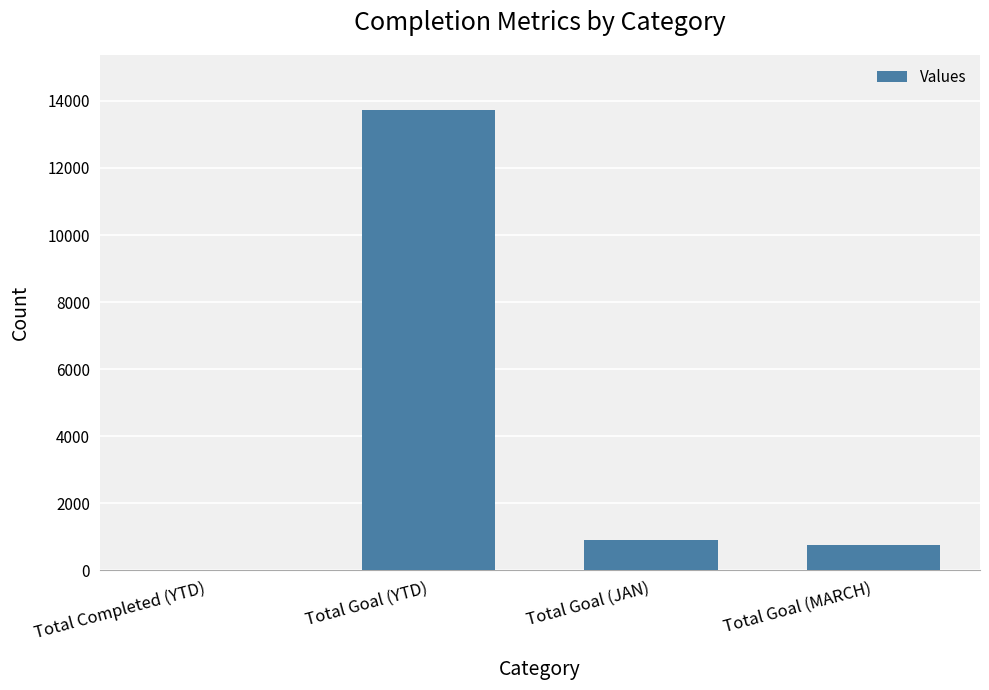

Where does the data first go above 921?

Total Goal (YTD)